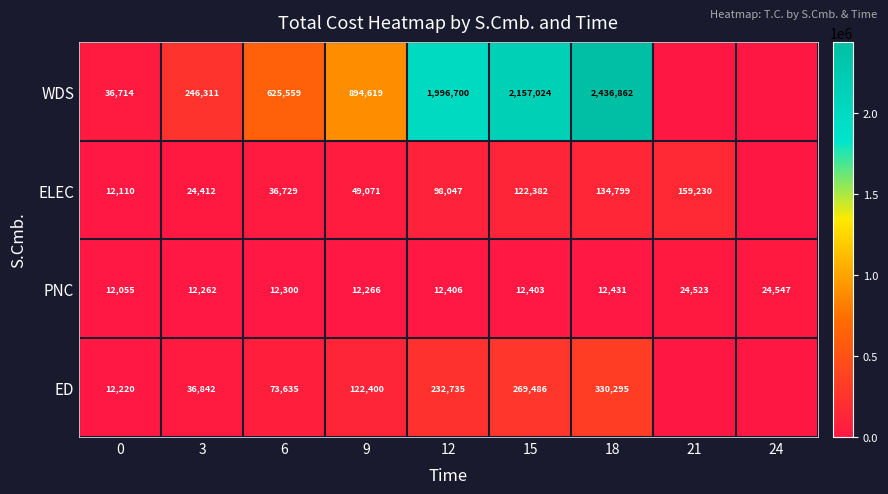

At which category does the chart reach its peak across all series?

18